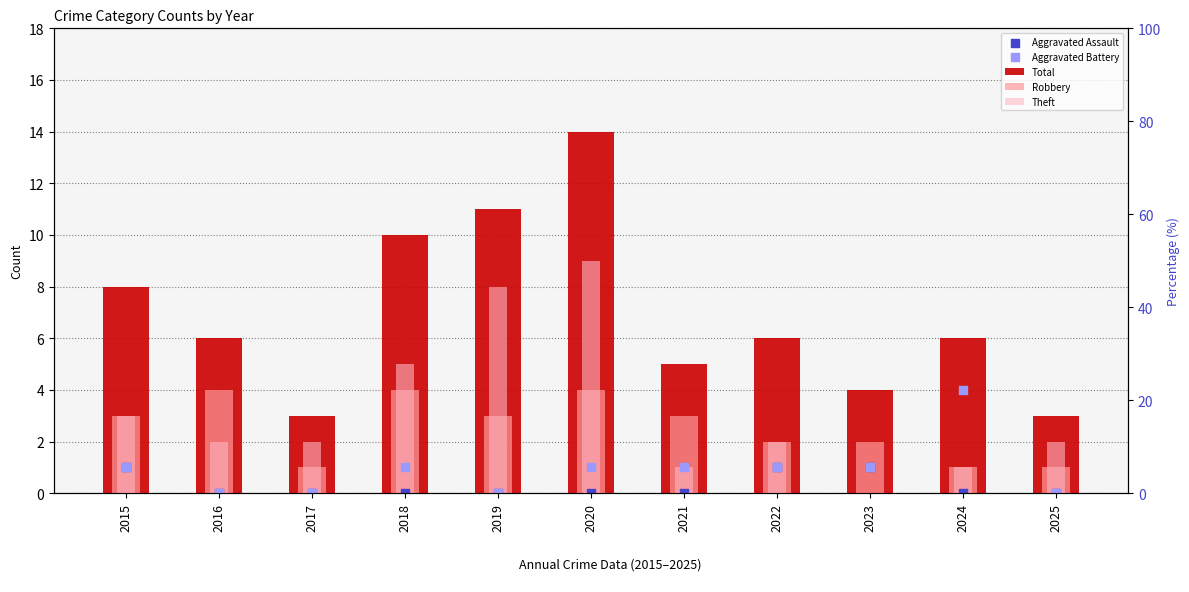

Which series has the largest total across all categories?

Total